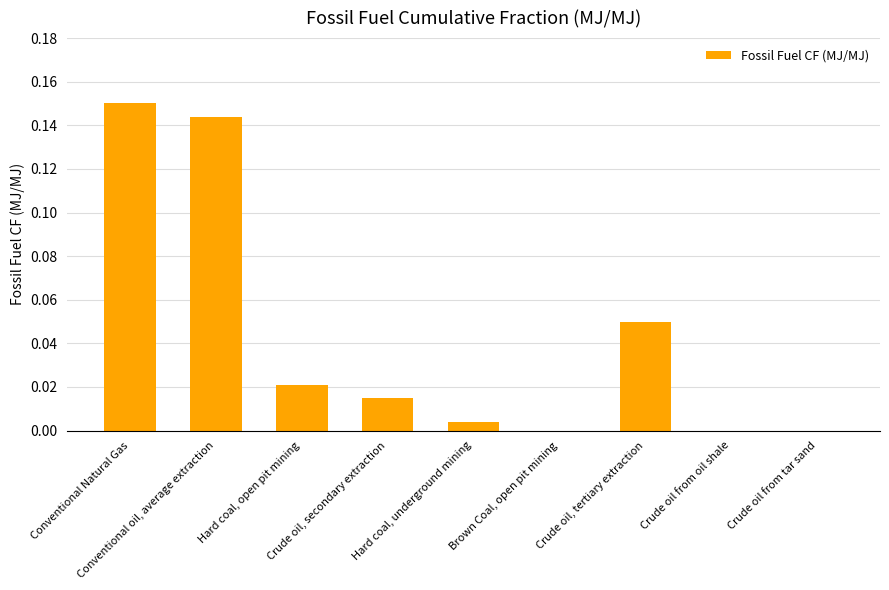

How many data points does each series have?

9